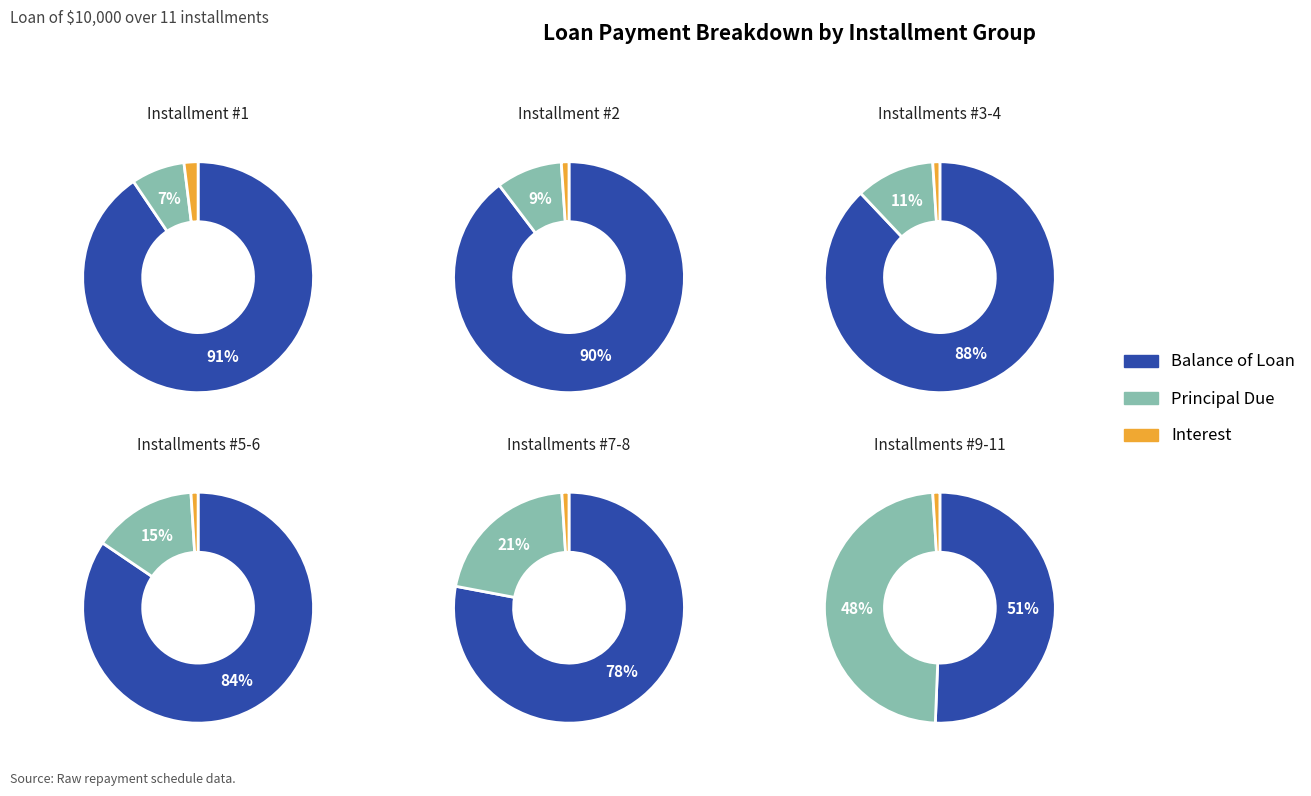

Is 5 the majority of the pie?

No